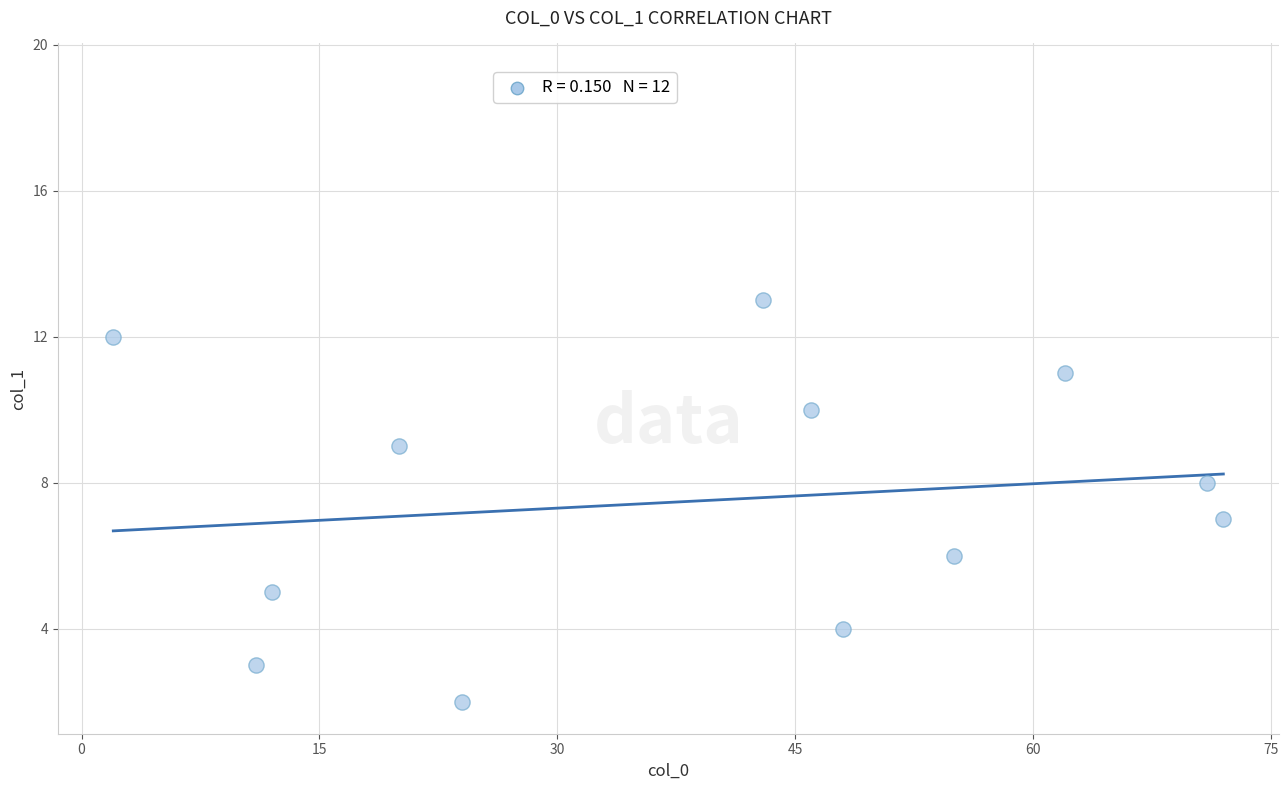

What is the average X value?

39